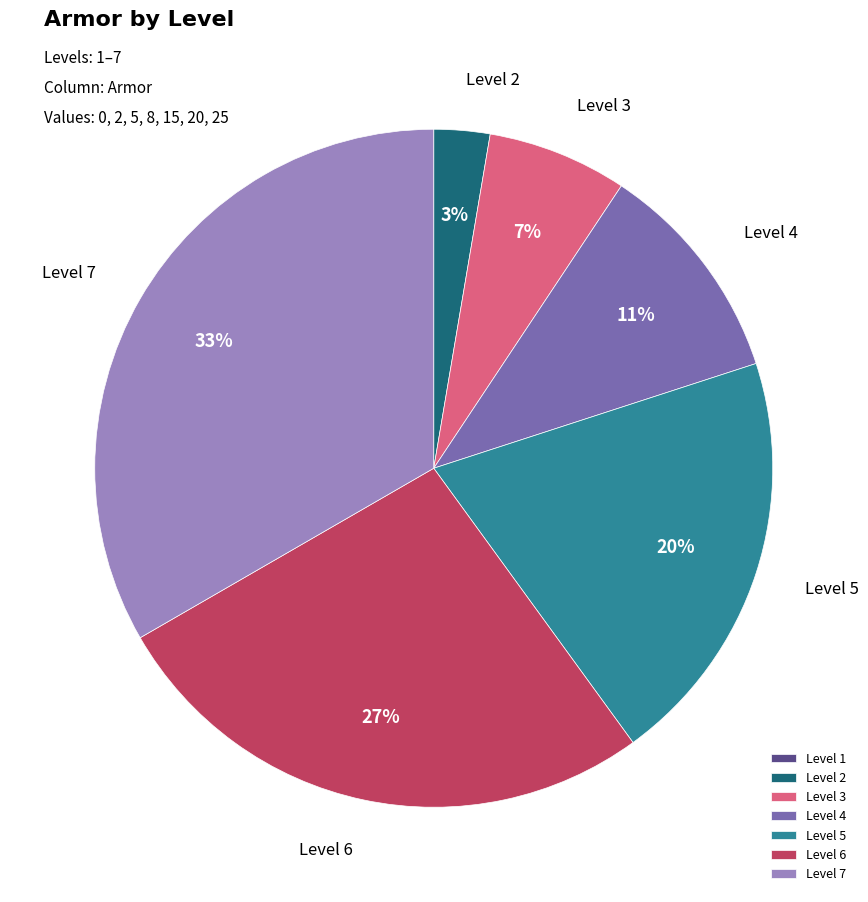

Which has a higher value, Level 3 or Level 6?

Level 6